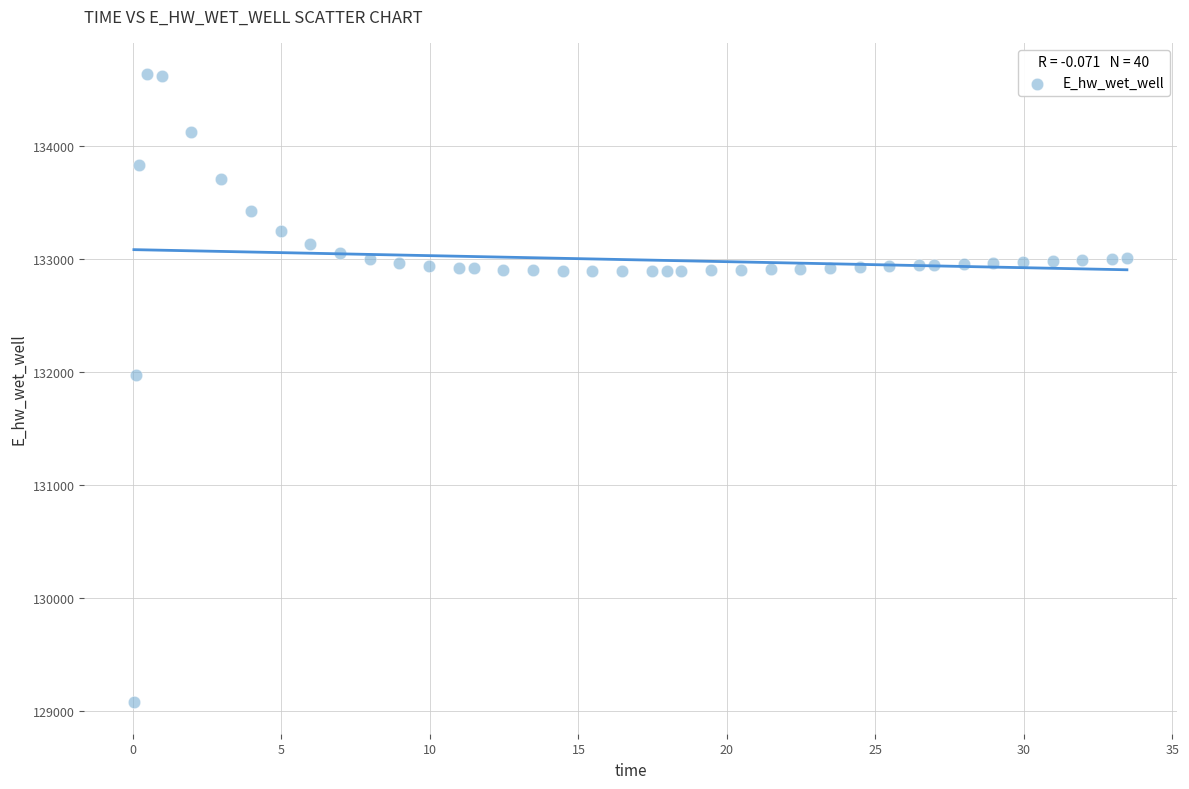

What is the range of Y values (max minus min)?

5562.0